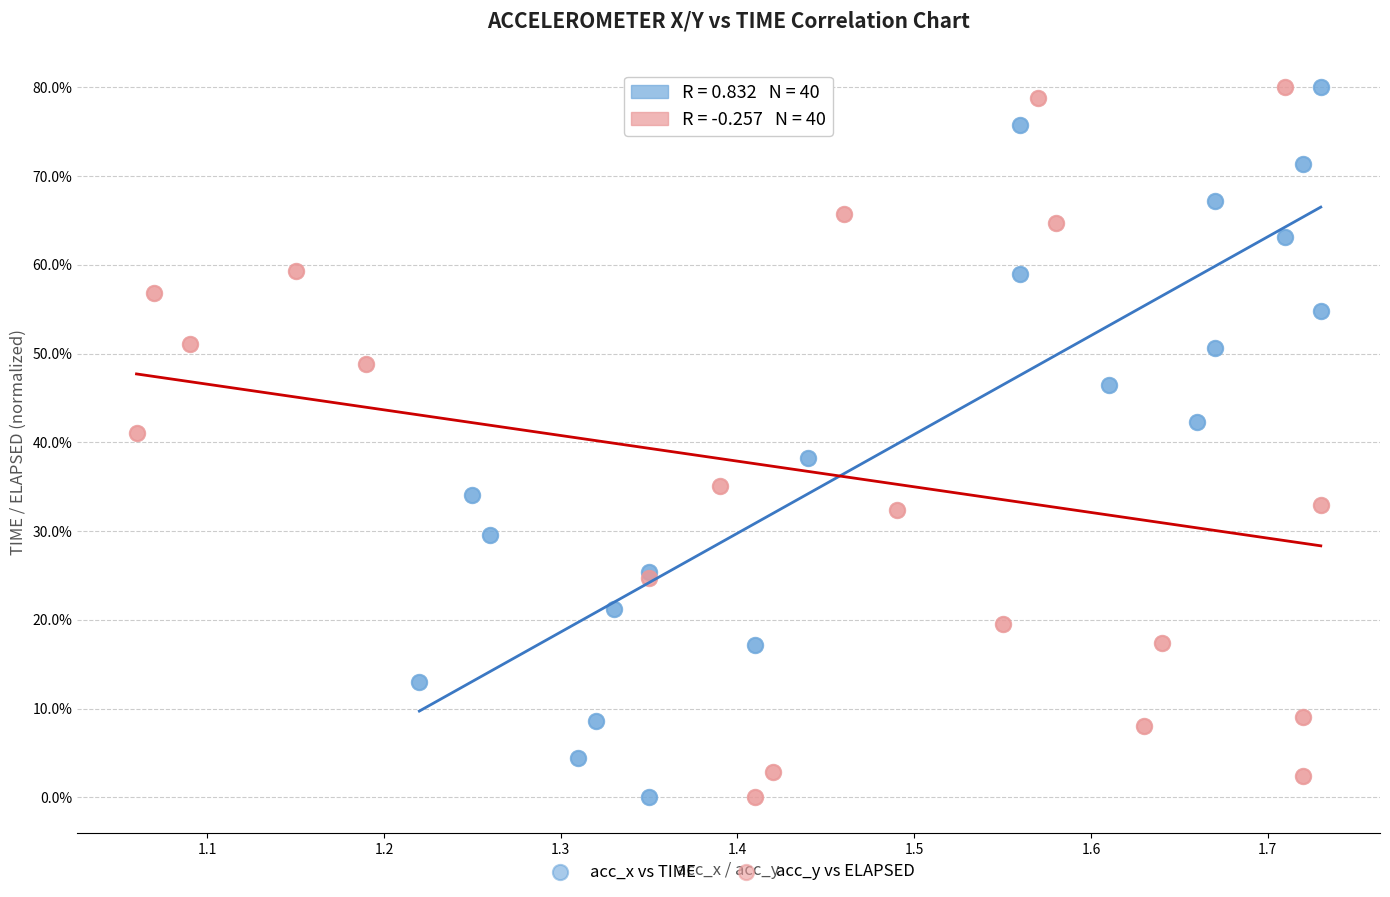

What are all the series names shown in the legend?

acc_x vs TIME, acc_y vs ELAPSED